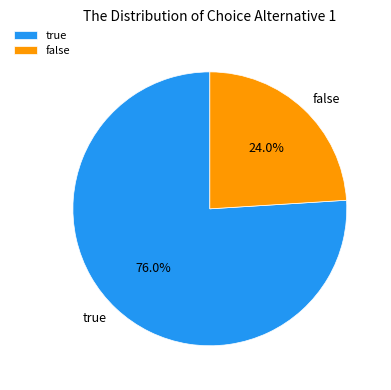

How many segments does this pie chart have?

2